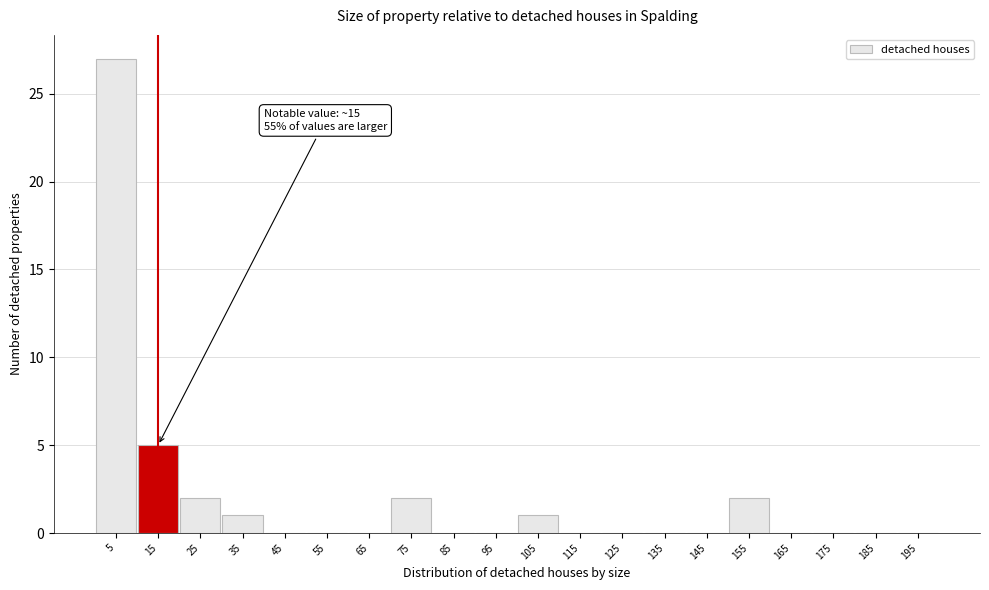

Which range on the x-axis has the tallest bar?

0 to 10